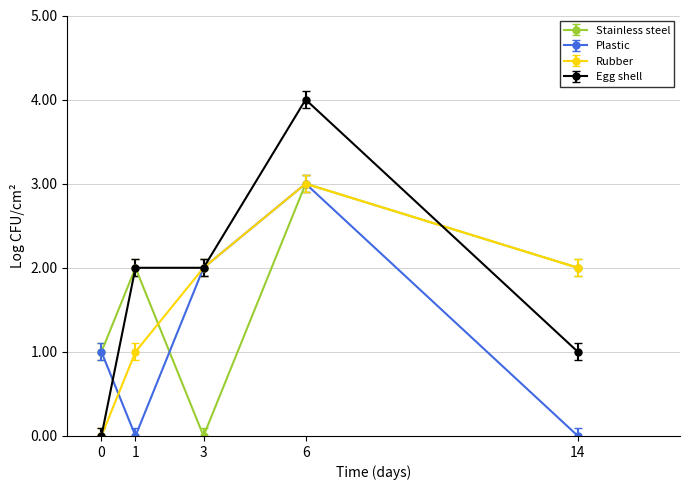

Which series has the widest spread of values?

Egg shell